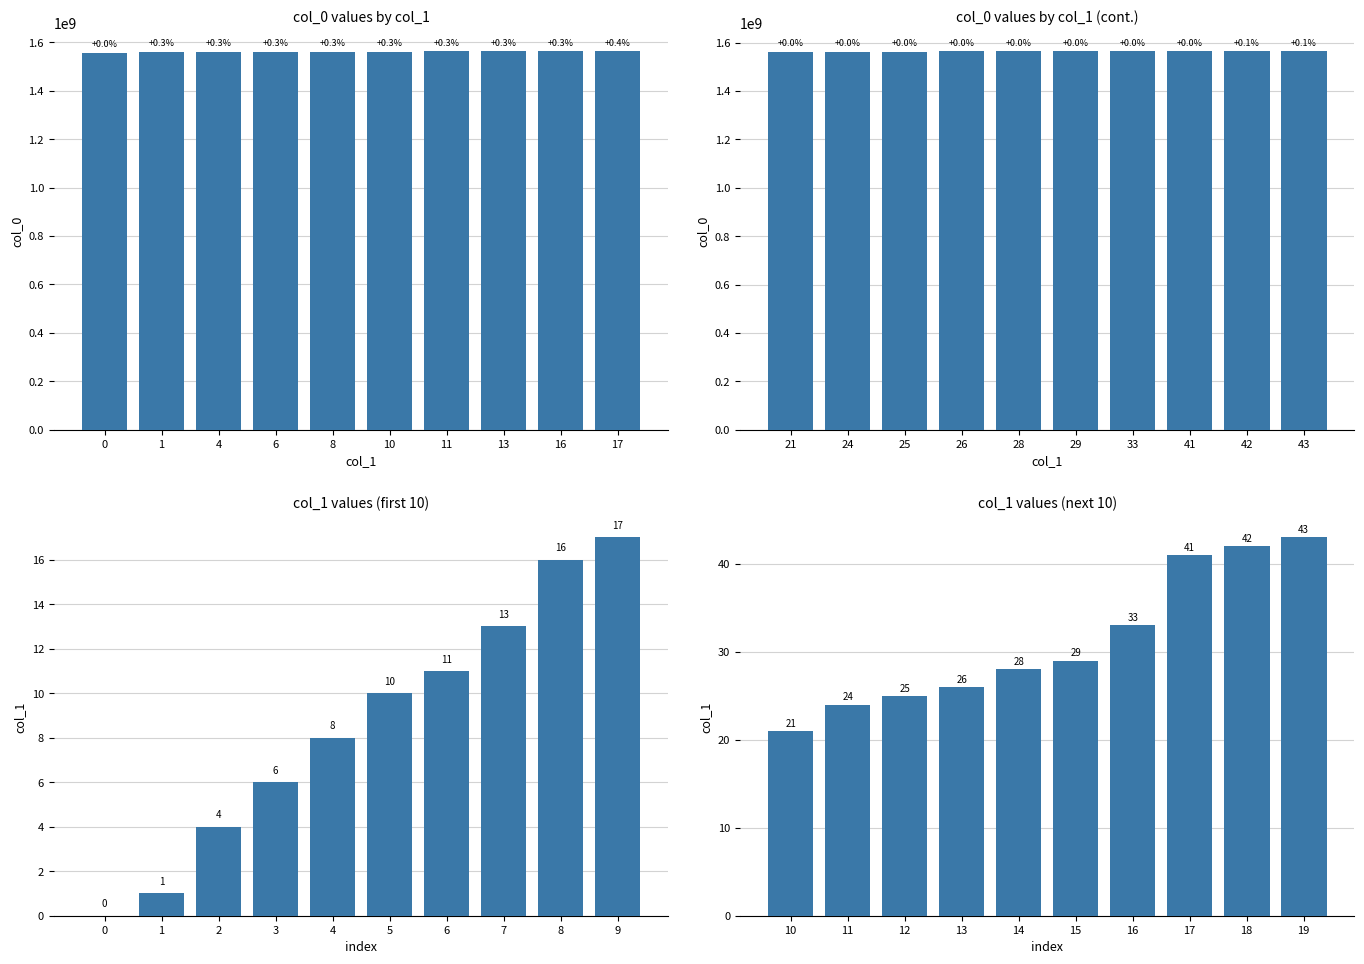

Reading right to left, transcribe all the data shown in this chart.

col_0: 17=1562951253	16=1562699258	13=1562695661	11=1562688451	10=1562101672	8=1562098050	6=1562094459	4=1562090883	1=1562087257	0=1557328060
col_0 (pt2): 17=1563901673	16=1563894517	13=1563563261	11=1563559663	10=1563548909	8=1563300471	6=1563293253	4=1562962065	1=1562958460	0=1562954869
col_1: 17=17	16=16	13=13	11=11	10=10	8=8	6=6	4=4	1=1	0=0
col_1 (pt2): 17=43	16=42	13=41	11=33	10=29	8=28	6=26	4=25	1=24	0=21